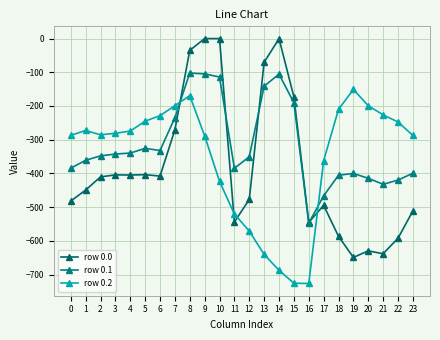

Between 14 and 20, which series saw the biggest shift?

row 0.0